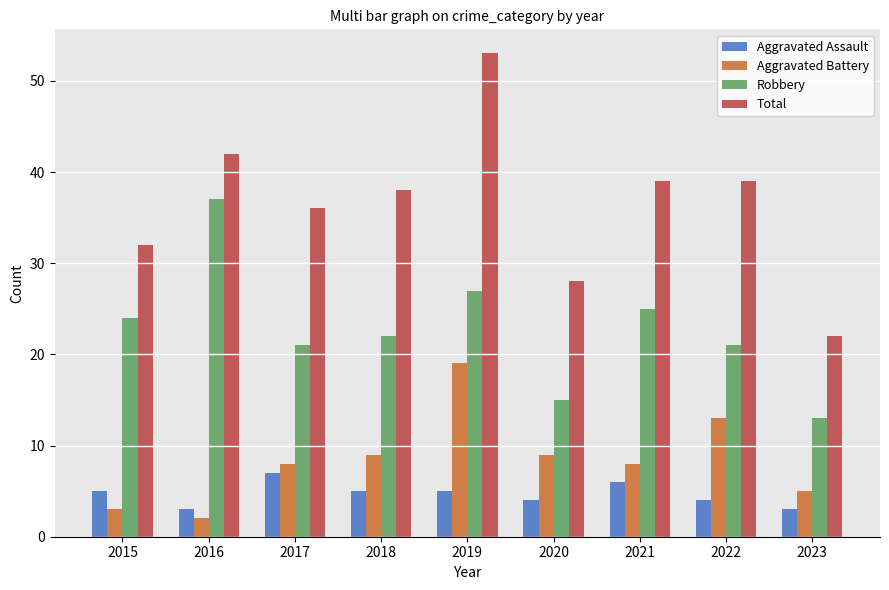

Reading left to right, transcribe all the data shown in this chart.

Aggravated Assault: 2015=5	2016=3	2017=7	2018=5	2019=5	2020=4	2021=6	2022=4	2023=3
Aggravated Battery: 2015=3	2016=2	2017=8	2018=9	2019=19	2020=9	2021=8	2022=13	2023=5
Robbery: 2015=24	2016=37	2017=21	2018=22	2019=27	2020=15	2021=25	2022=21	2023=13
Total: 2015=32	2016=42	2017=36	2018=38	2019=53	2020=28	2021=39	2022=39	2023=22